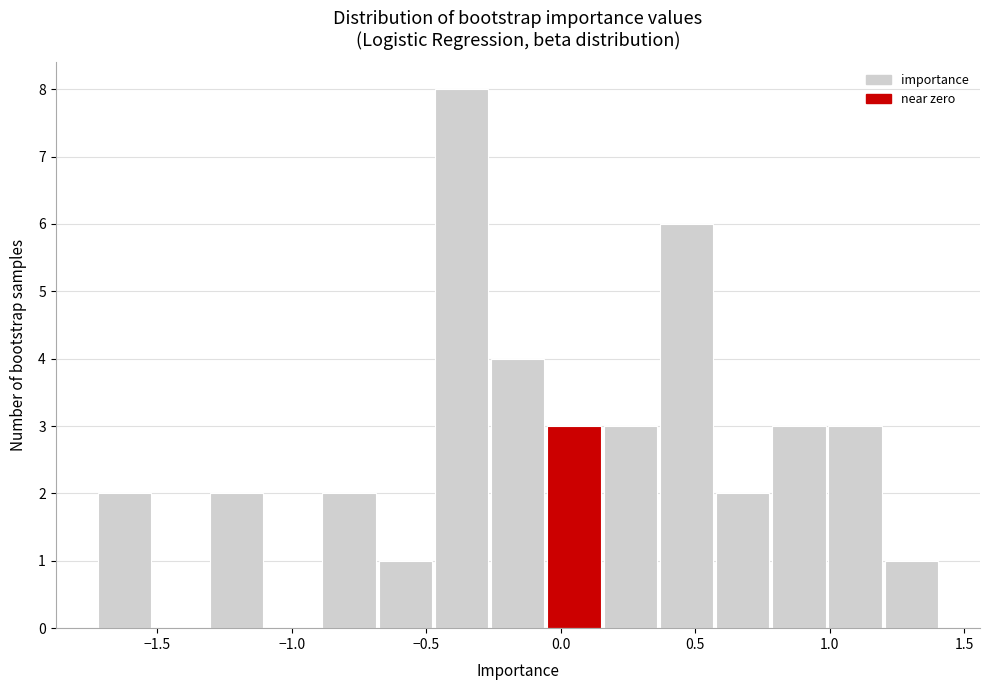

Reading left to right, transcribe this chart: for each bar, give the range it covers on the x-axis and its height. Neither the bar edges nor the heights are printed on the chart, so give them approximately, as read against the axes.

-1.70 to -1.50: 2
-1.50 to -1.30: 0
-1.30 to -1.10: 2
-1.10 to -0.90: 0
-0.90 to -0.70: 2
-0.70 to -0.45: 1
-0.45 to -0.25: 8
-0.25 to -0.05: 4
-0.05 to 0.15: 3
0.15 to 0.35: 3
0.35 to 0.60: 6
0.60 to 0.80: 2
0.80 to 1.00: 3
1.00 to 1.20: 3
1.20 to 1.40: 1